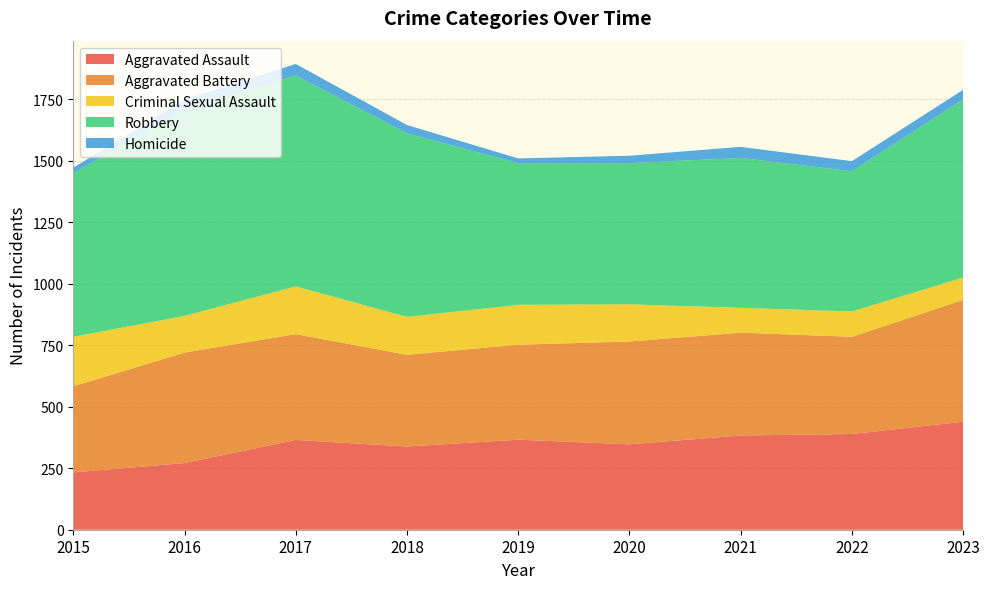

Reading left to right, list all the values displayed in this chart.

Aggravated Assault: 2015=233	2016=271	2017=365	2018=338	2019=366	2020=347	2021=383	2022=389	2023=439
Aggravated Battery: 2015=350	2016=449	2017=430	2018=373	2019=386	2020=418	2021=418	2022=395	2023=495
Criminal Sexual Assault: 2015=201	2016=149	2017=194	2018=154	2019=162	2020=151	2021=101	2022=103	2023=91
Robbery: 2015=665	2016=837	2017=857	2018=746	2019=576	2020=574	2021=609	2022=570	2023=724
Homicide: 2015=22	2016=42	2017=47	2018=34	2019=19	2020=30	2021=45	2022=41	2023=39